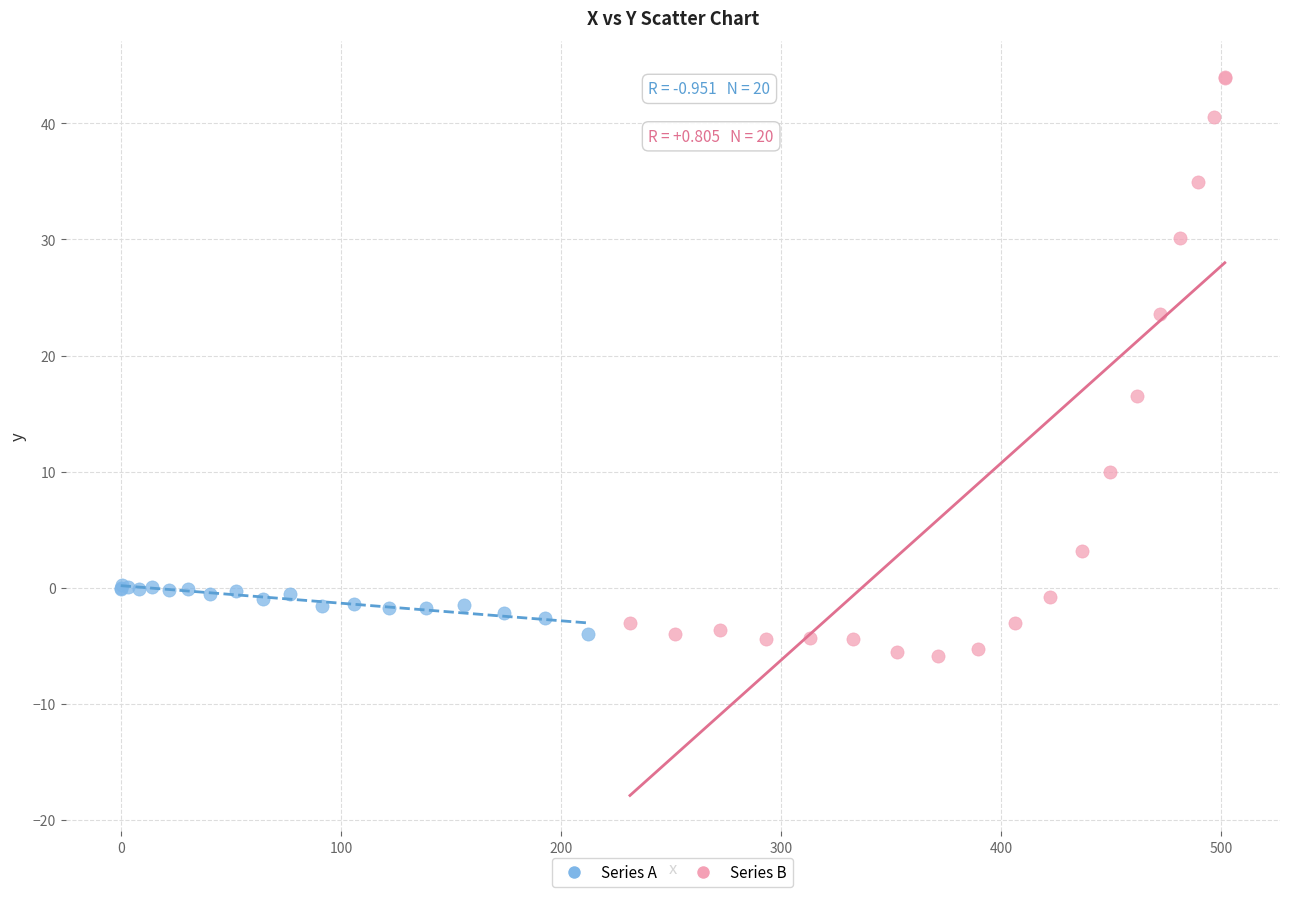

Which series contains the highest Y value?

Series B